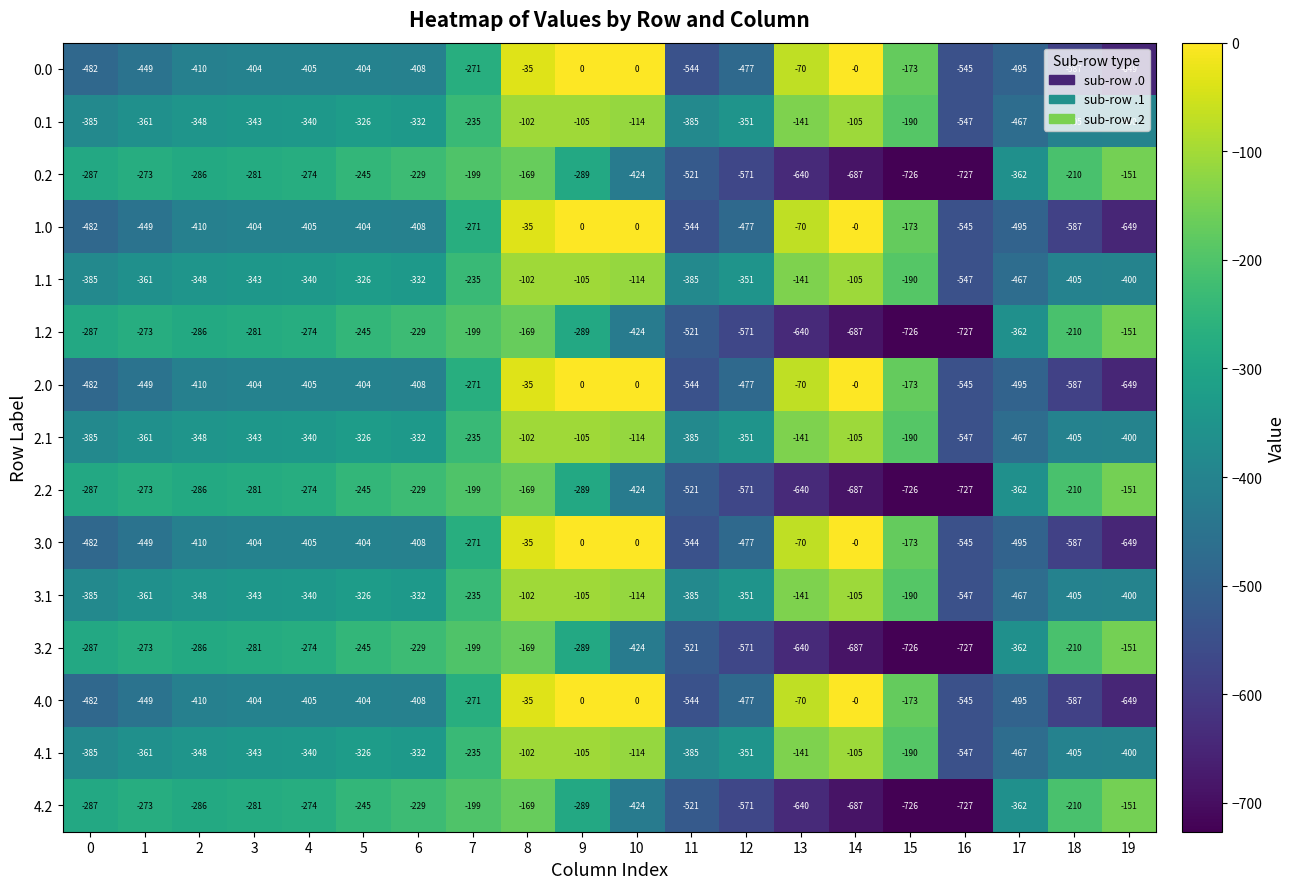

What is the sum of all 0.1 values?

-5982